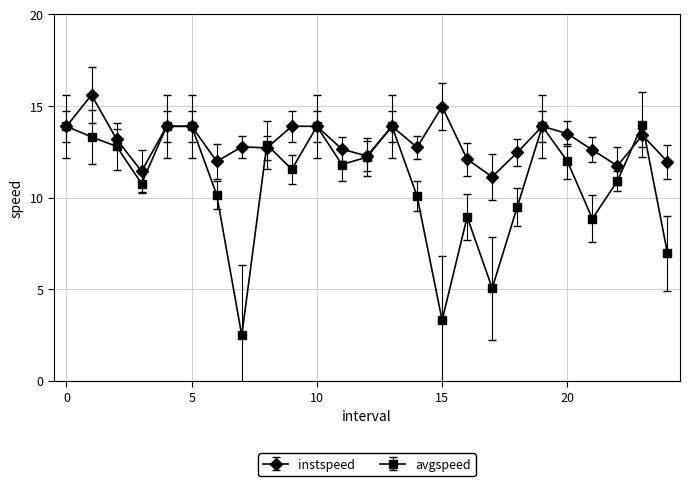

Which series has the largest total across all categories?

instspeed